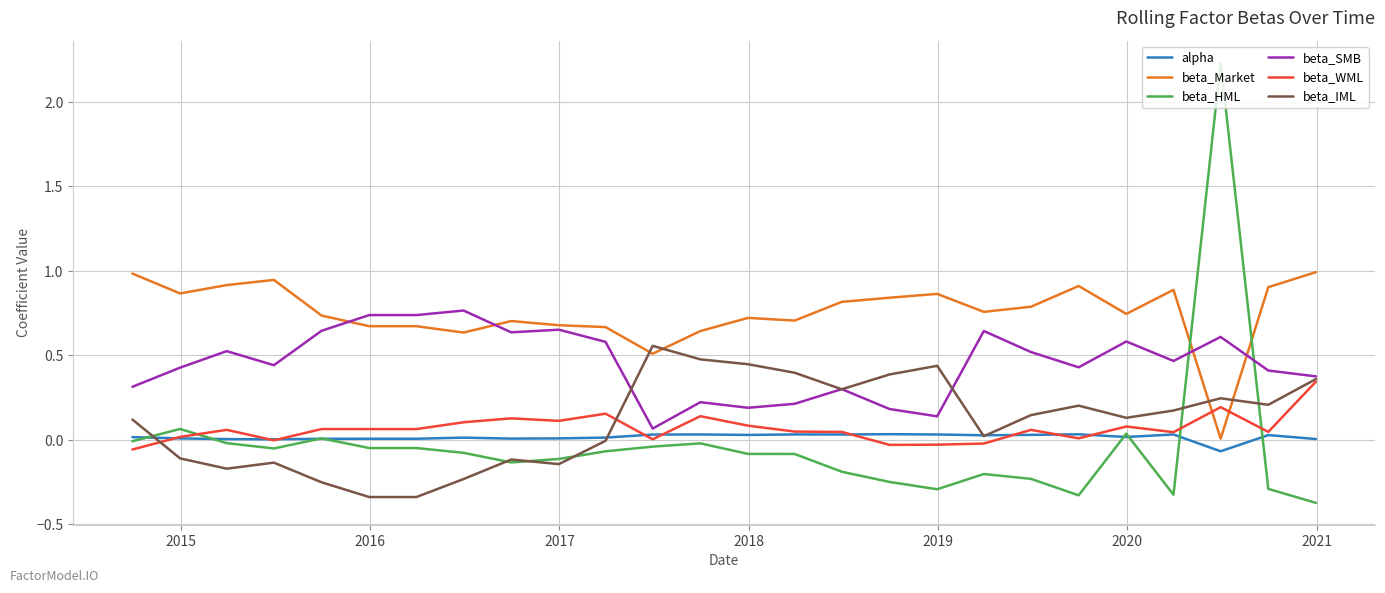

Which series has the largest range (max minus min)?

beta_HML